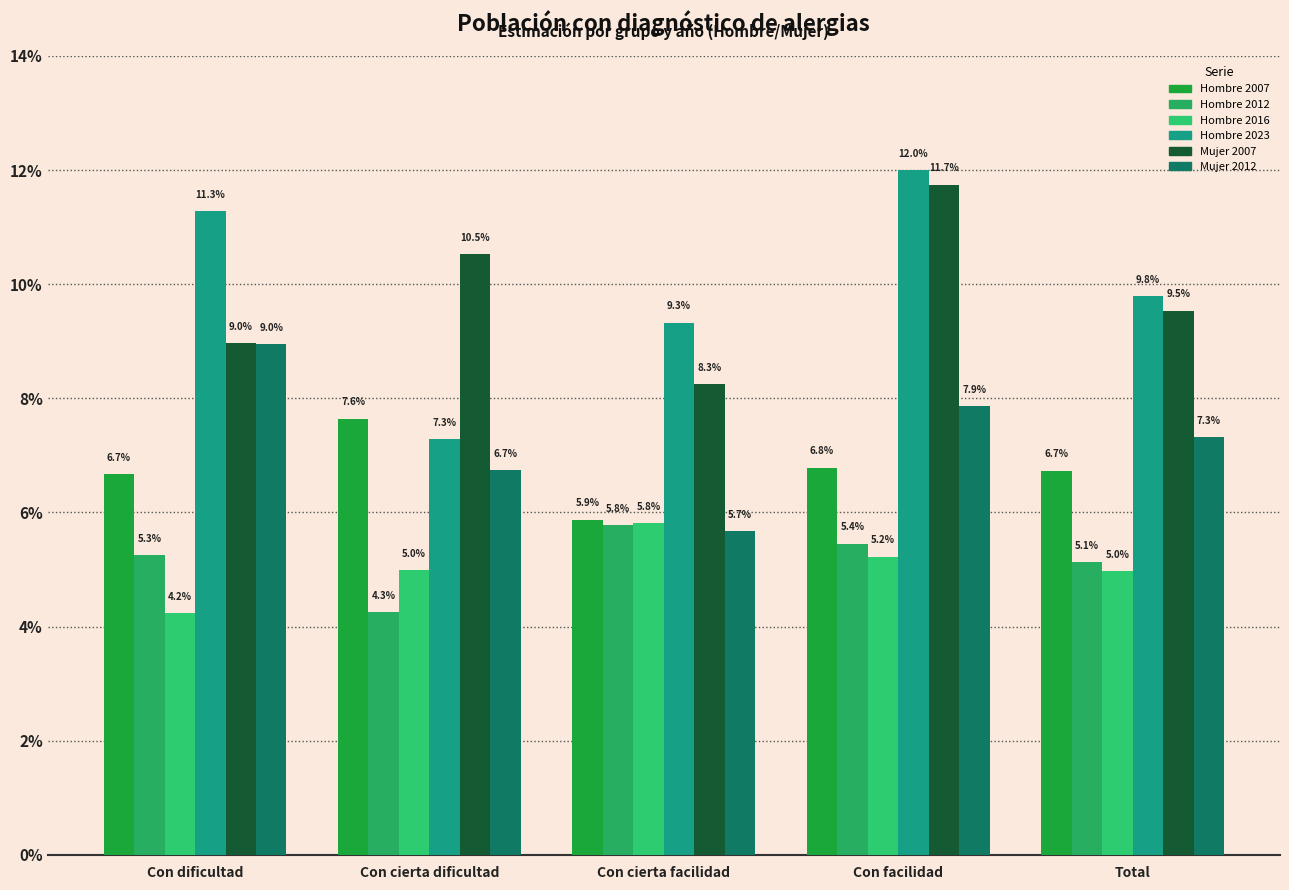

Are the bars horizontal?

No